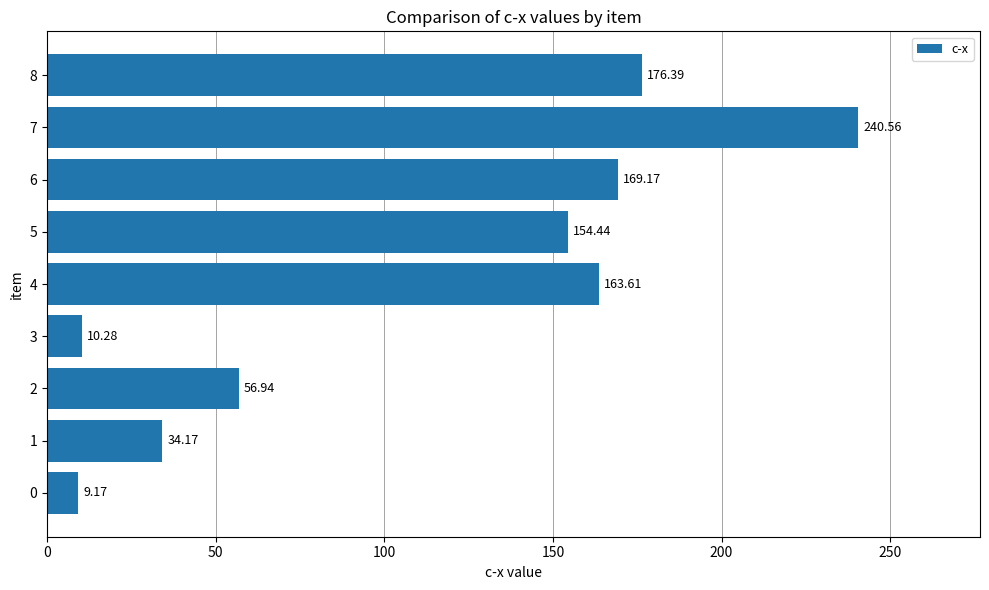

What is the difference between the second highest and second lowest values?

166.1